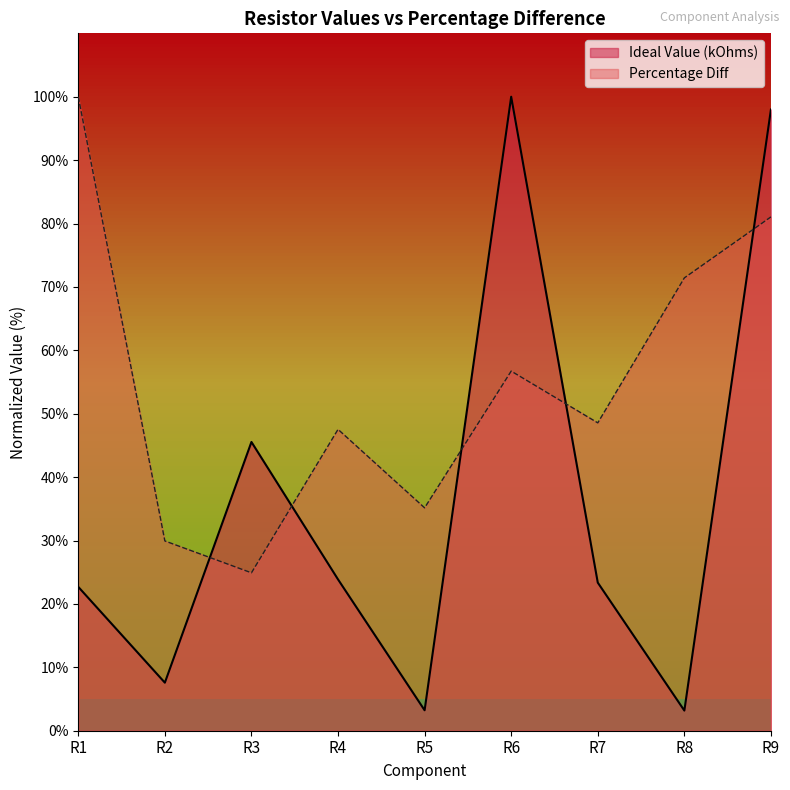

What is the value of the Ideal Value (kOhms) point at the 2nd from the left?

7.6